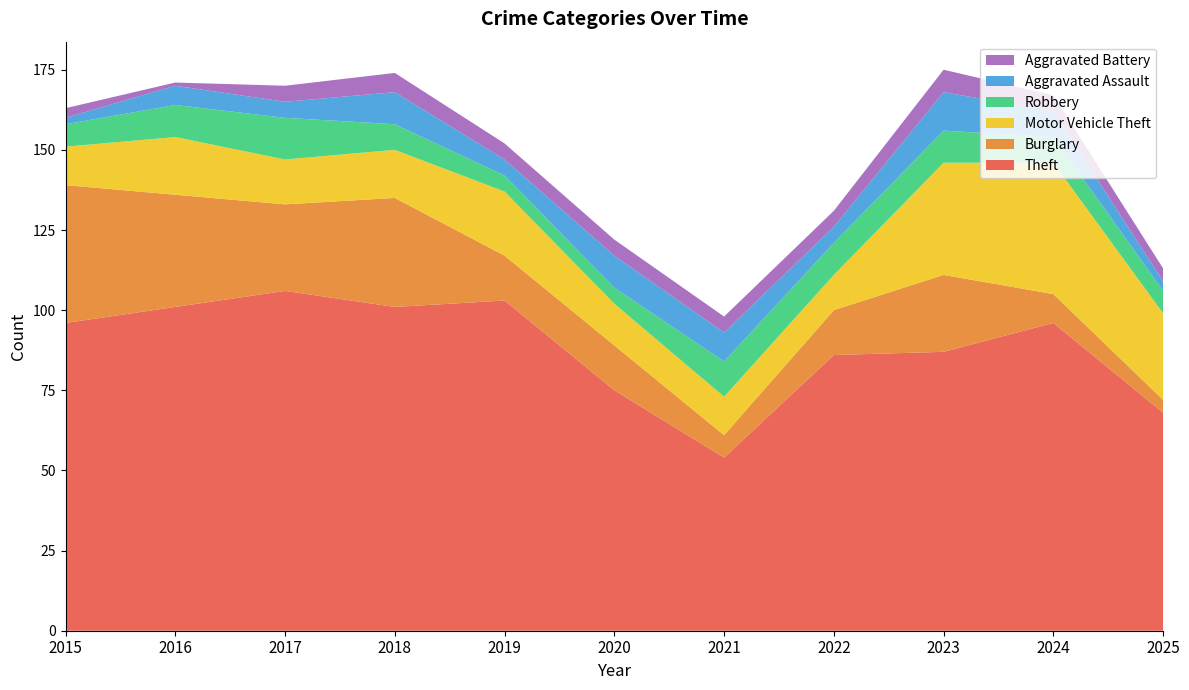

Reading left to right, extract all data points from this chart.

Theft: 2015=96	2016=101	2017=106	2018=101	2019=103	2020=75	2021=54	2022=86	2023=87	2024=96	2025=68
Burglary: 2015=43	2016=35	2017=27	2018=34	2019=14	2020=14	2021=7	2022=14	2023=24	2024=9	2025=4
Motor Vehicle Theft: 2015=12	2016=18	2017=14	2018=15	2019=20	2020=13	2021=12	2022=11	2023=35	2024=41	2025=27
Robbery: 2015=7	2016=10	2017=13	2018=8	2019=5	2020=5	2021=11	2022=10	2023=10	2024=8	2025=7
Aggravated Assault: 2015=2	2016=6	2017=5	2018=10	2019=5	2020=10	2021=9	2022=5	2023=12	2024=8	2025=3
Aggravated Battery: 2015=3	2016=1	2017=5	2018=6	2019=5	2020=5	2021=5	2022=5	2023=7	2024=5	2025=4